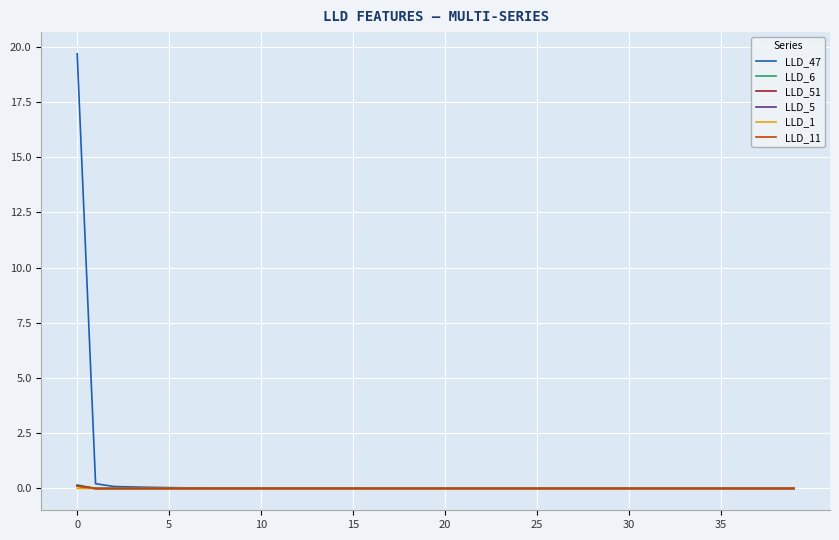

Which series has the widest spread of values?

LLD_47